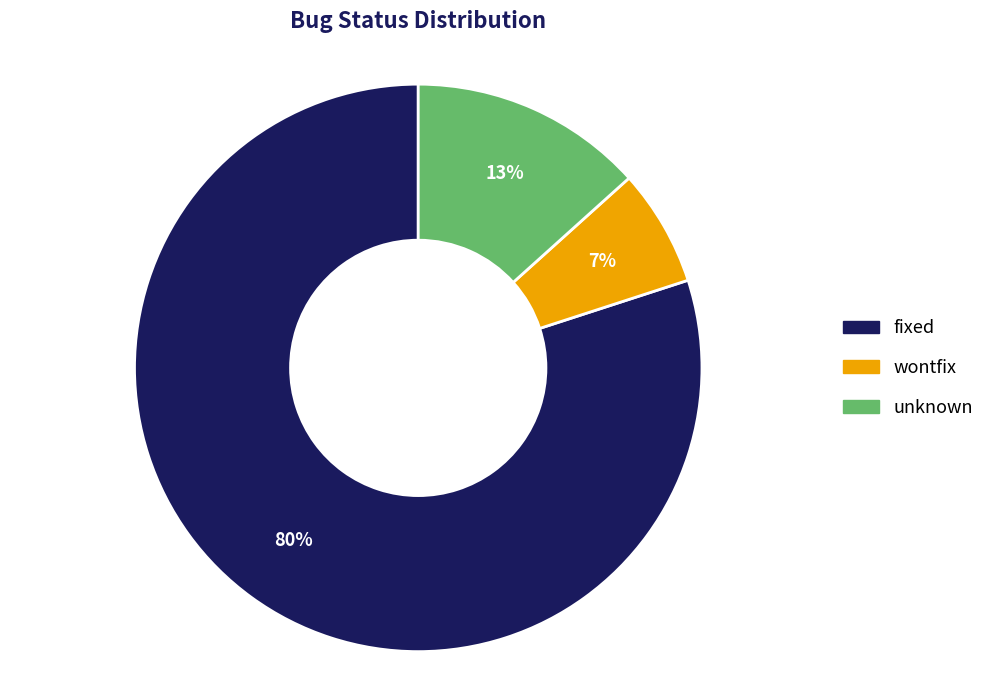

Which slice represents more than half of the pie?

fixed